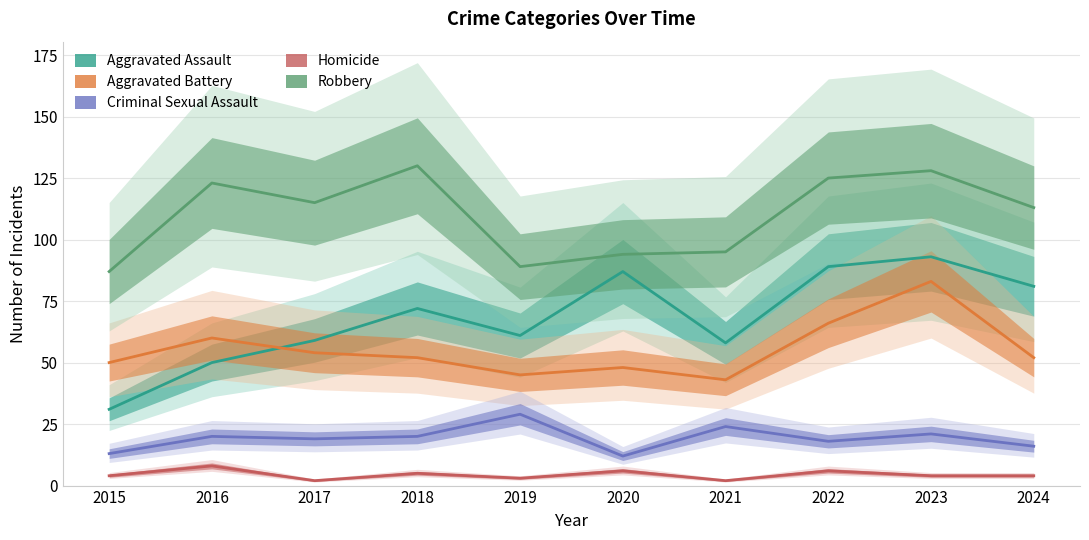

How many distinct data groups are displayed?

5